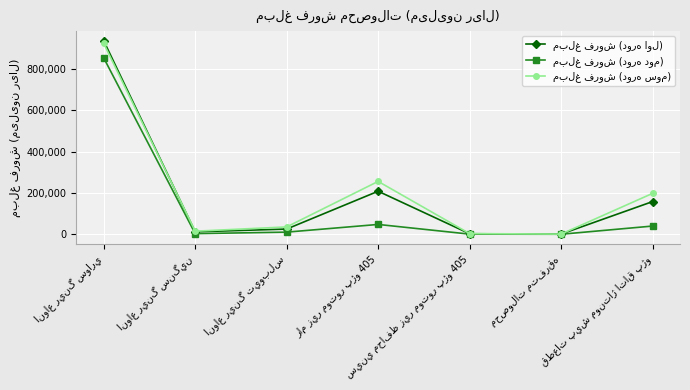

Is it true that مبلغ فروش (دوره دوم) equals 273 at سيني محافظ زير موتور پژو 405?

False